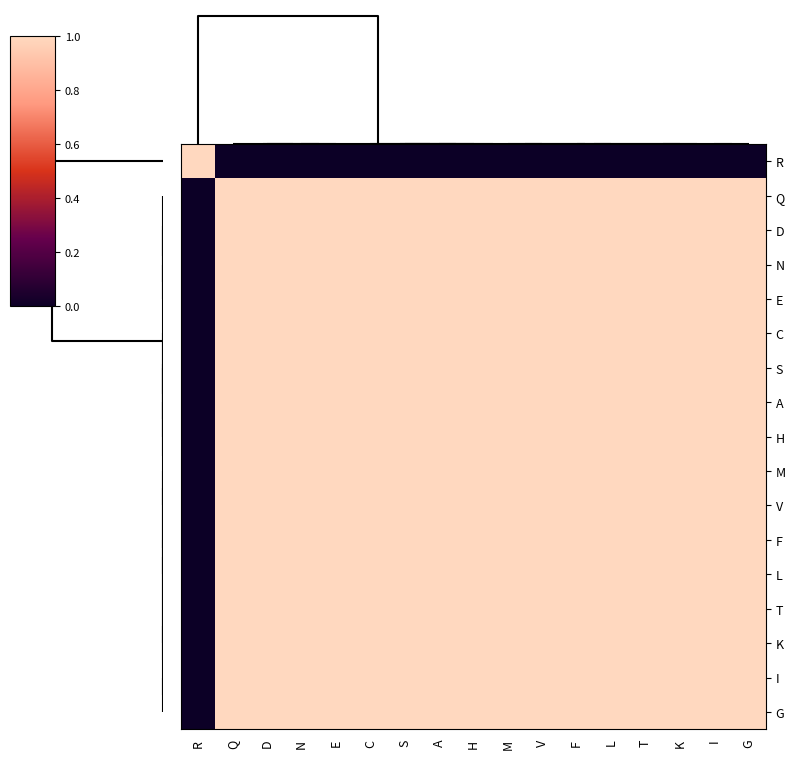

At how many categories does at least one series exceed 0?

17